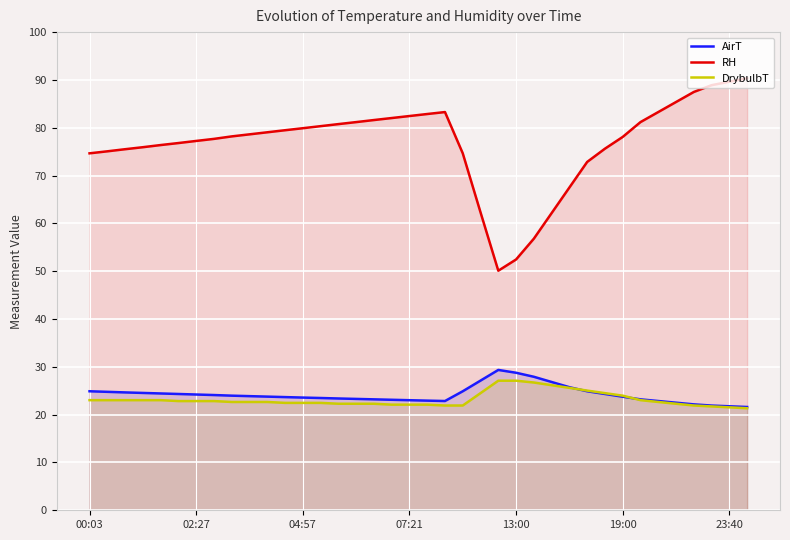

How many lines are shown in the chart?

3